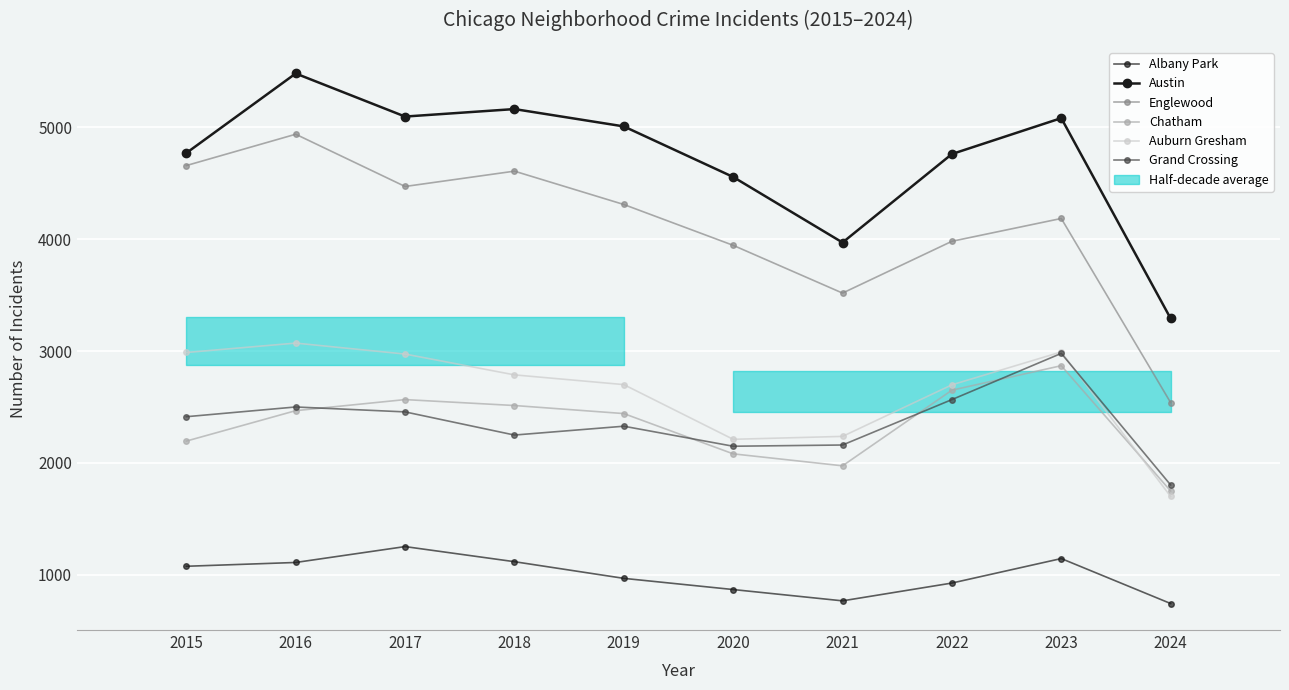

What is the value of the Auburn Gresham point at the 8th from the left?

2698